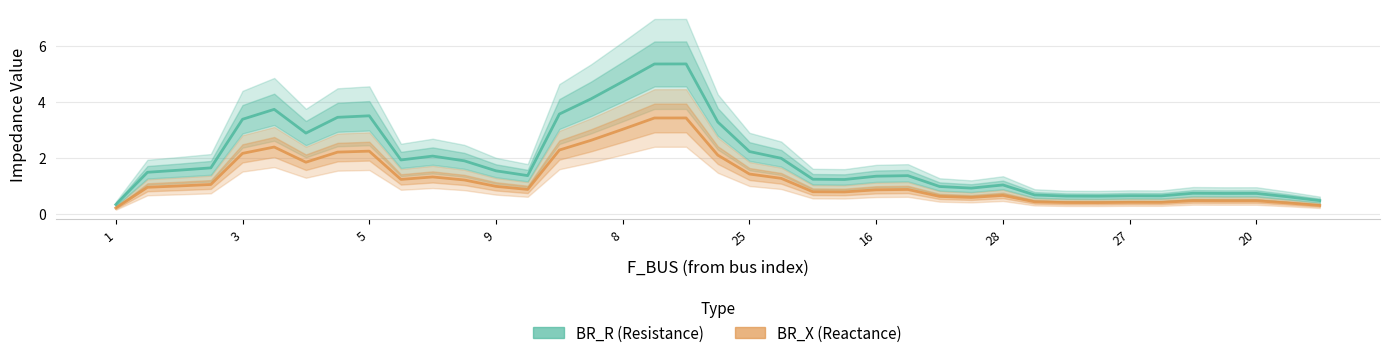

What is the highest value of the BR_R series?

5.4